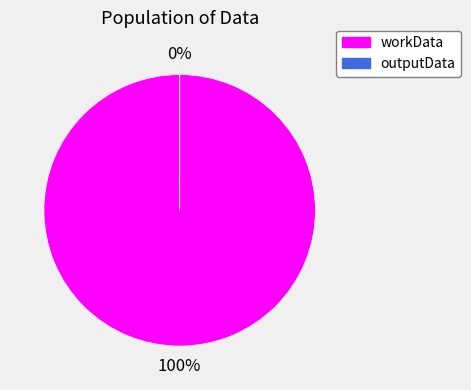

Approximately how many times larger is the value at workData compared to outputData?

47200.2